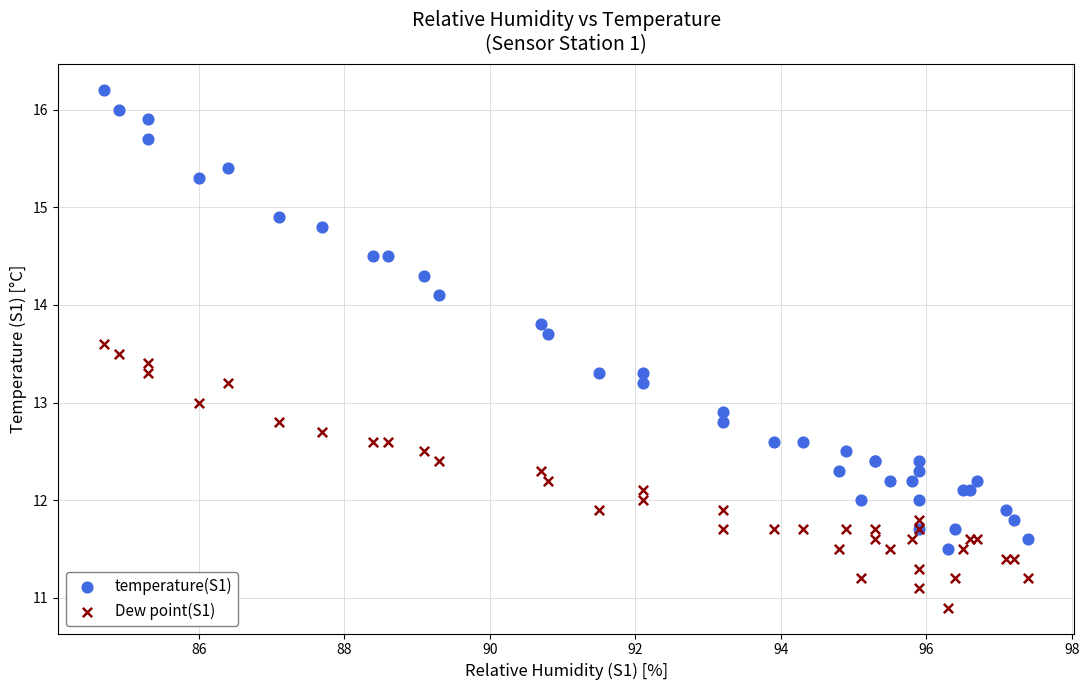

Which series has the widest spread of Y values?

temperature(S1)